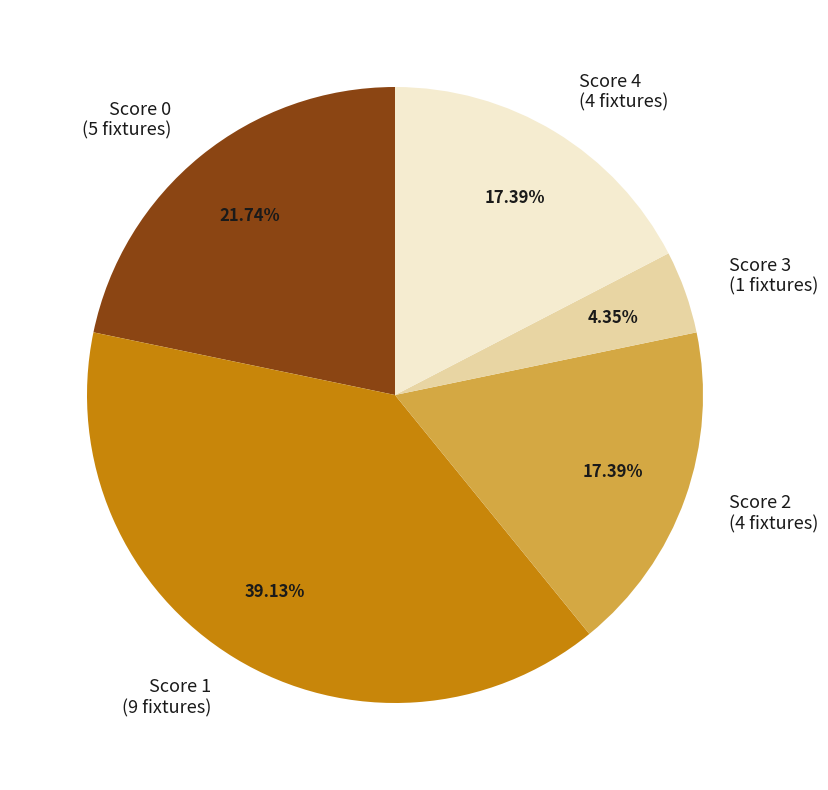

Is there a majority slice in this chart?

No